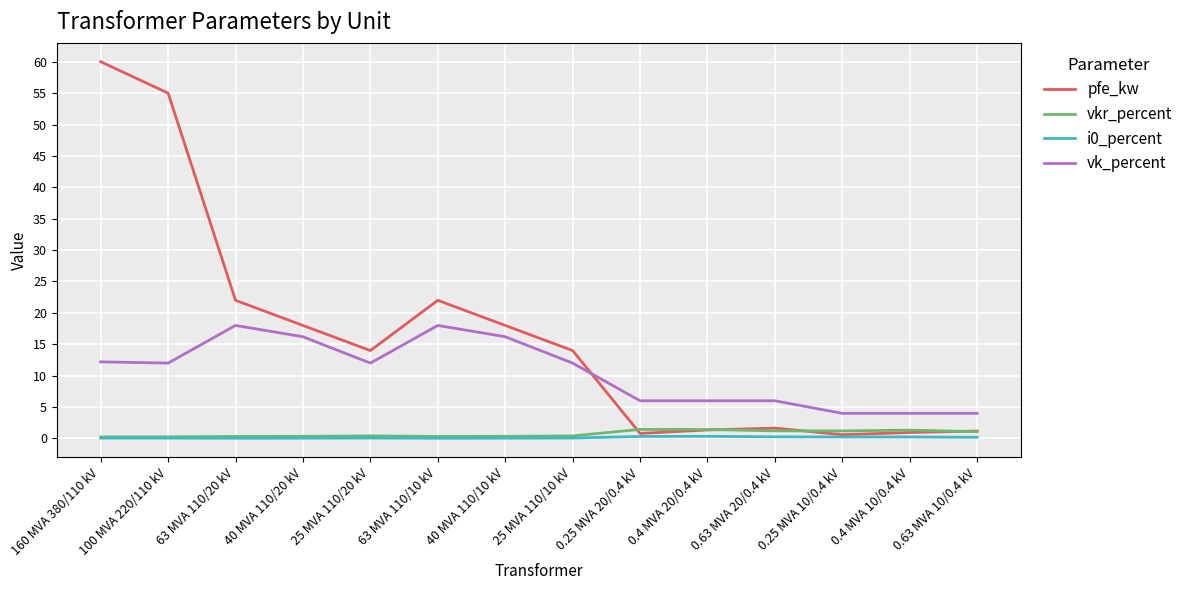

Which series has the largest range (max minus min)?

pfe_kw